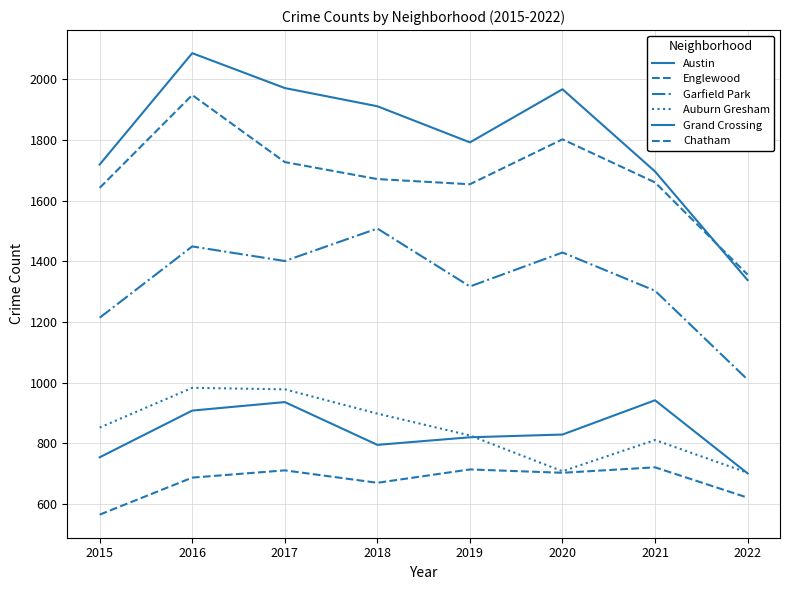

How many distinct data groups are displayed?

6